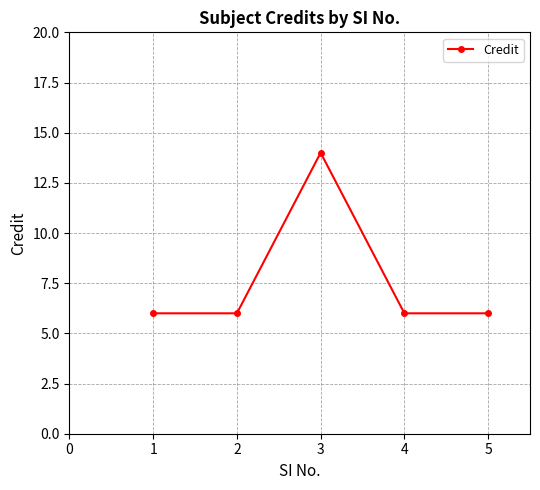

What is the greatest value displayed?

14